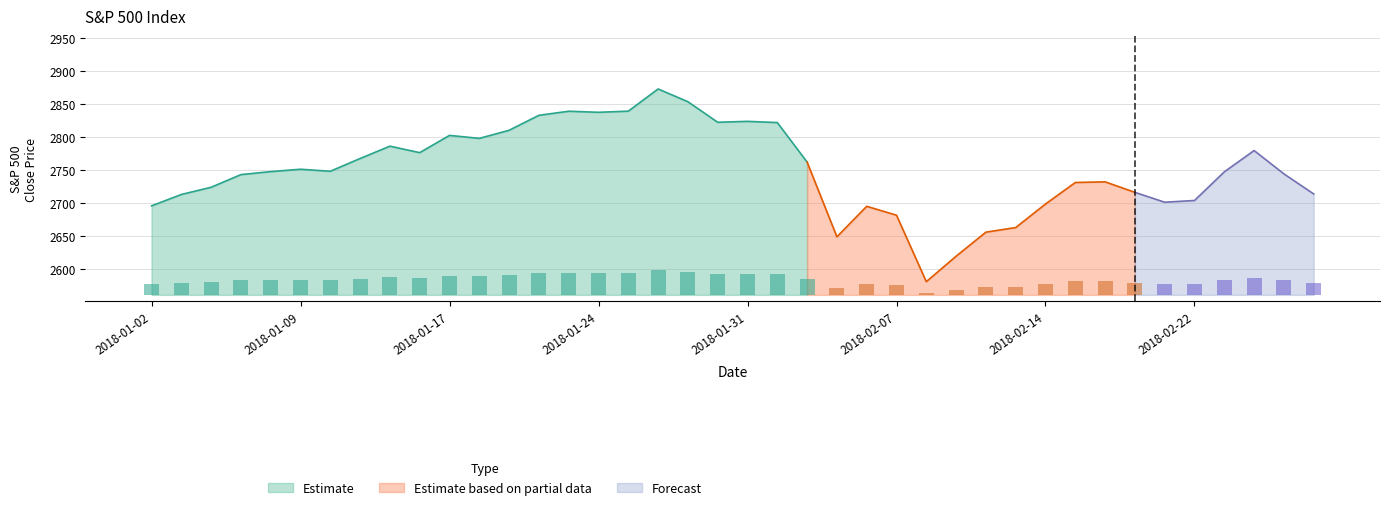

What is the difference between the maximum and minimum values?

35.0